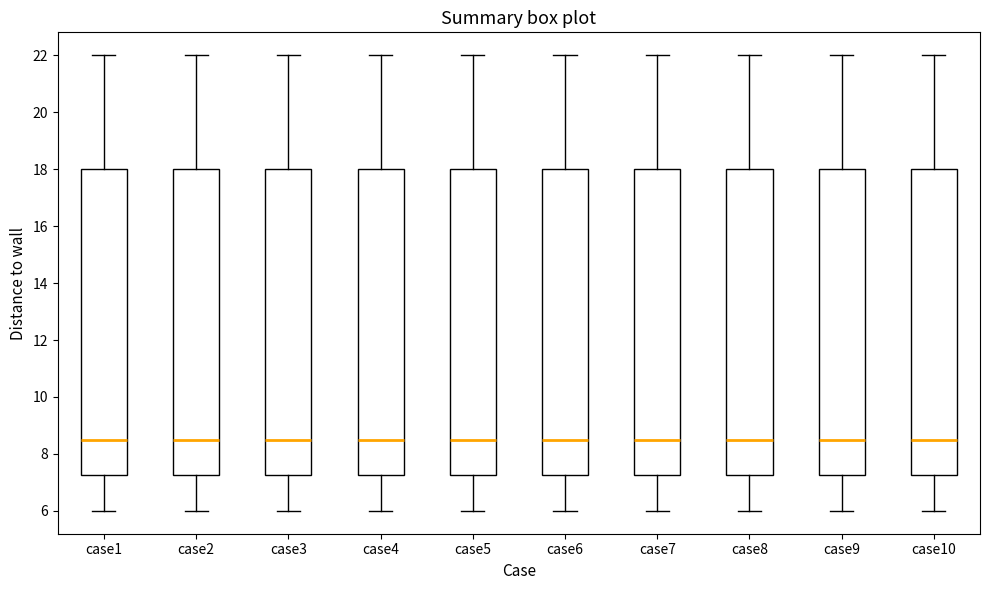

Reading left to right, read every box against the y-axis: the position of its median line, the range the box covers, and the ends of its whiskers. The values are not printed on the chart, so give them approximately, as read against the axis.

case1: median 8.6, box 7.2 to 18.0, whiskers 6.0 to 22.0
case2: median 8.6, box 7.2 to 18.0, whiskers 6.0 to 22.0
case3: median 8.6, box 7.2 to 18.0, whiskers 6.0 to 22.0
case4: median 8.6, box 7.2 to 18.0, whiskers 6.0 to 22.0
case5: median 8.6, box 7.2 to 18.0, whiskers 6.0 to 22.0
case6: median 8.6, box 7.2 to 18.0, whiskers 6.0 to 22.0
case7: median 8.6, box 7.2 to 18.0, whiskers 6.0 to 22.0
case8: median 8.6, box 7.2 to 18.0, whiskers 6.0 to 22.0
case9: median 8.6, box 7.2 to 18.0, whiskers 6.0 to 22.0
case10: median 8.6, box 7.2 to 18.0, whiskers 6.0 to 22.0